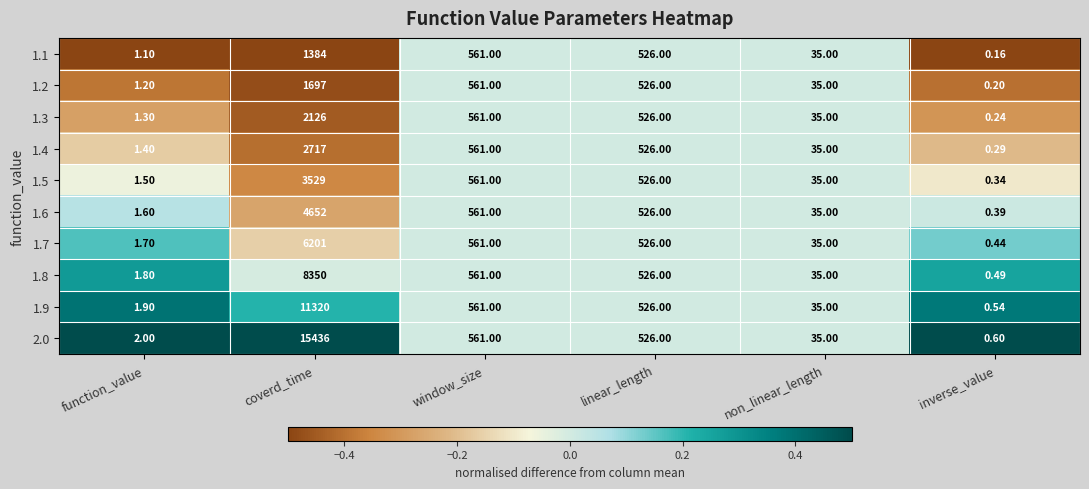

Which category has the highest value across all series?

coverd_time